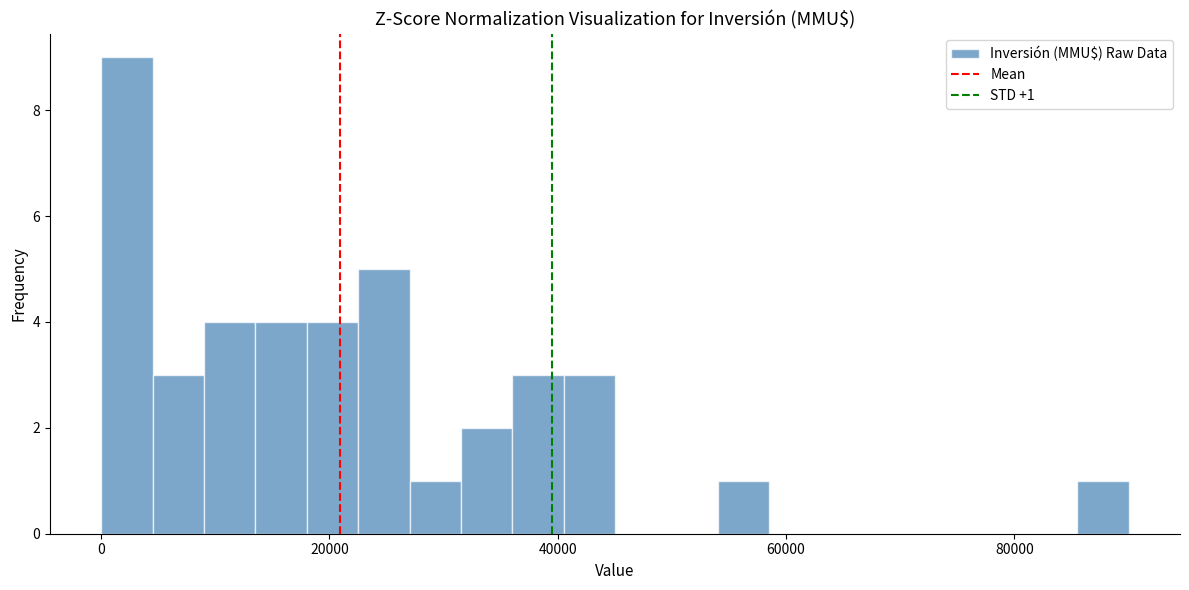

Around what value on the x-axis is the tallest bar? Give the approximate position of its centre, as read against the axis.

2000